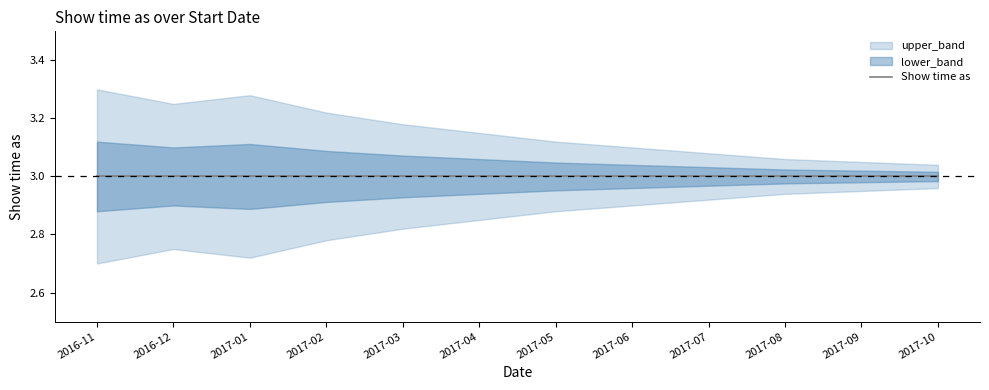

At how many categories does at least one series exceed 3?

12